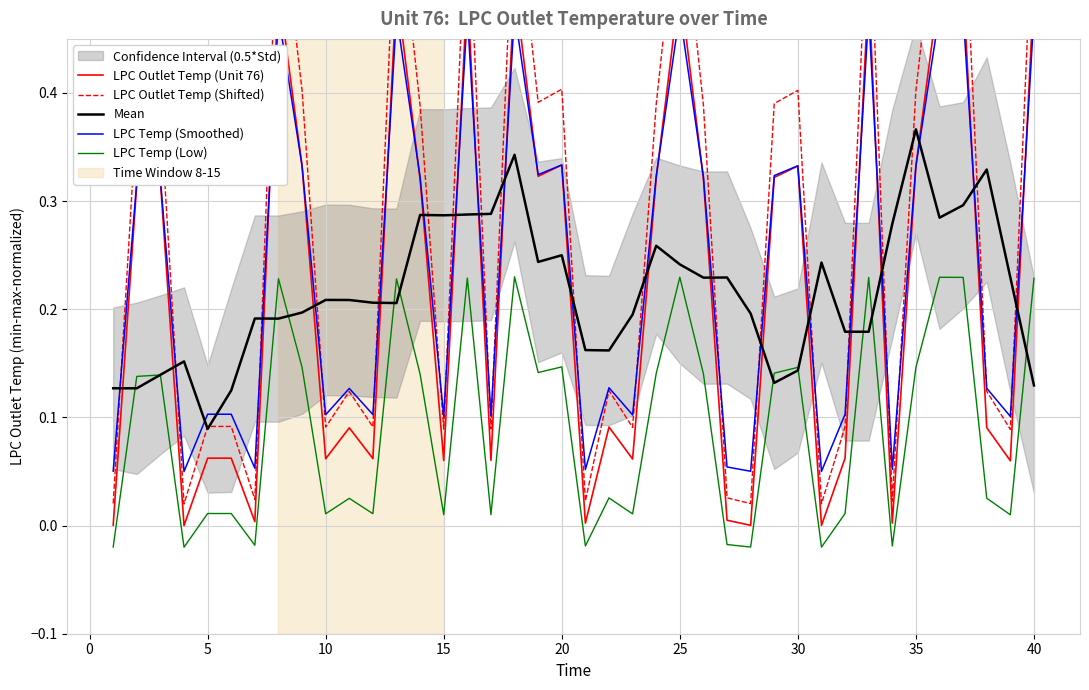

Where is Mean nearest to the value 0?

5